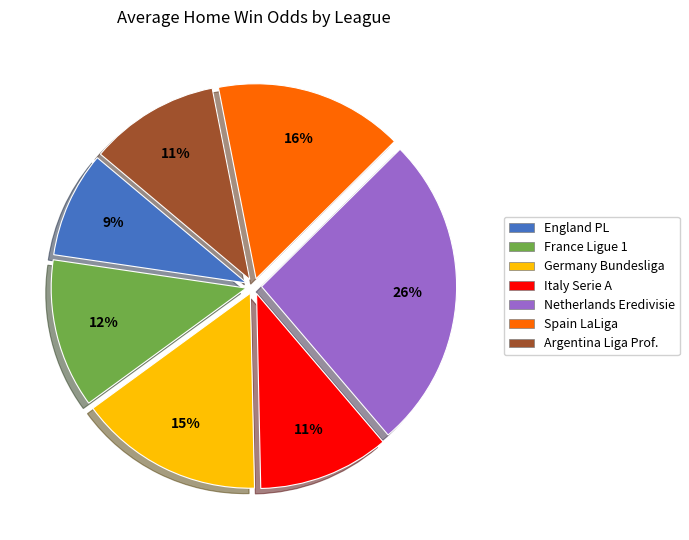

To the nearest percent, what is the average slice percentage?

14%